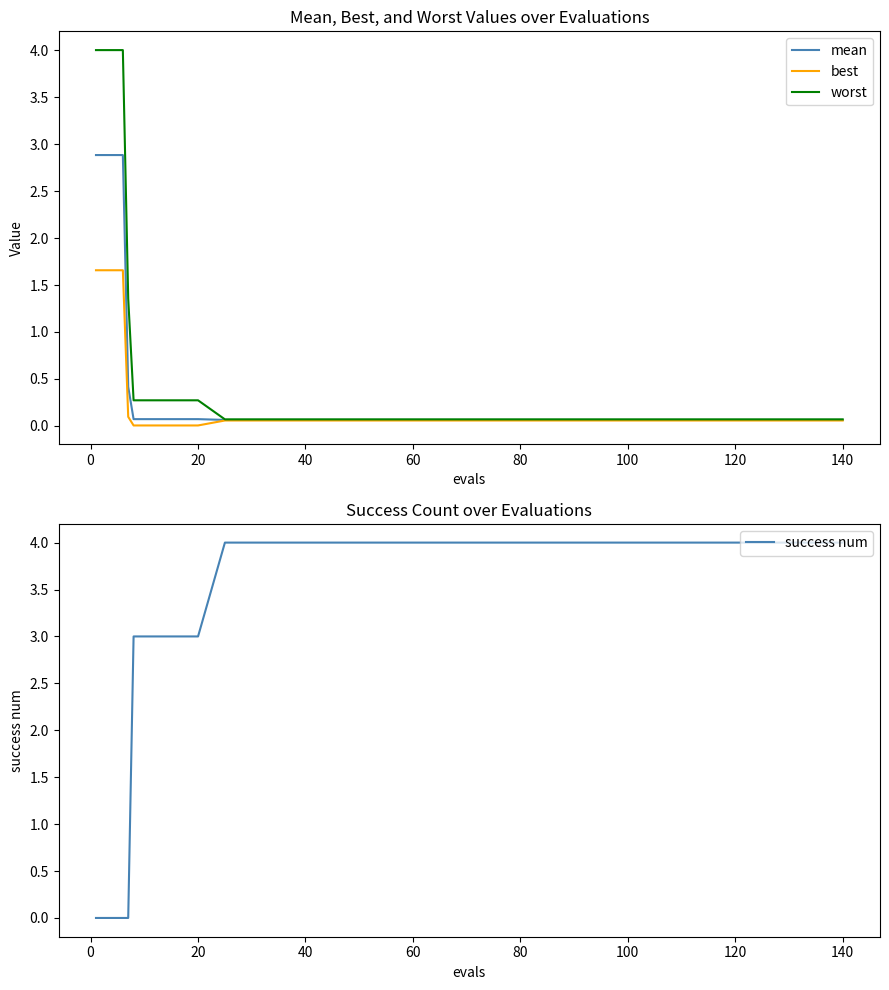

What is the average value of the mean series?

0.5